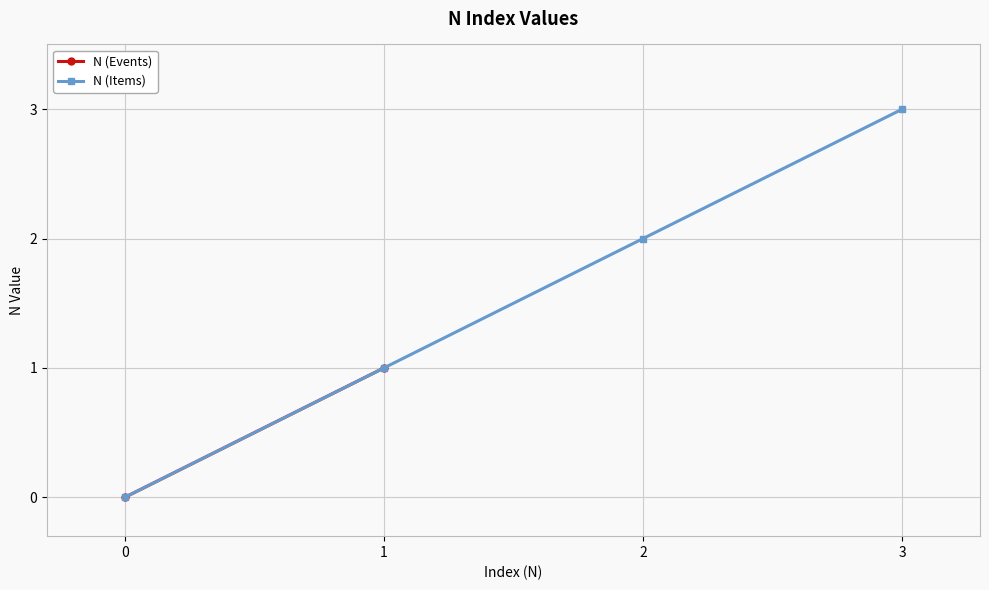

The N (Items) series shows 5 at 3. True or false?

False